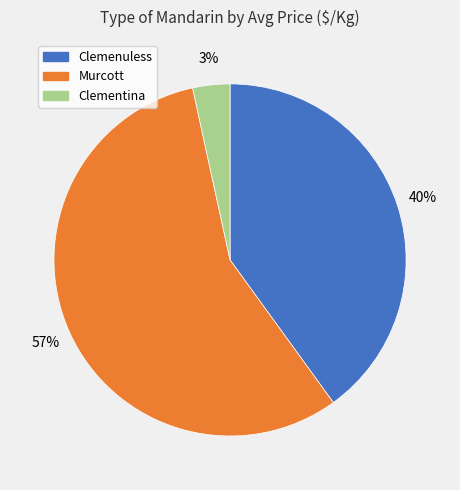

Is there any slice that represents more than half of the pie?

Yes